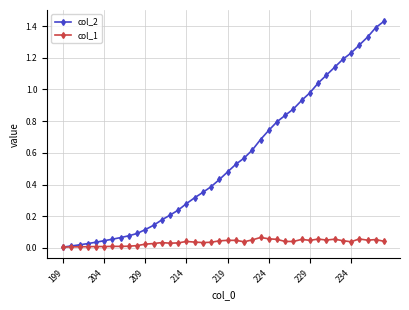

True or false: col_1 has more than 0 interior local peaks.

True